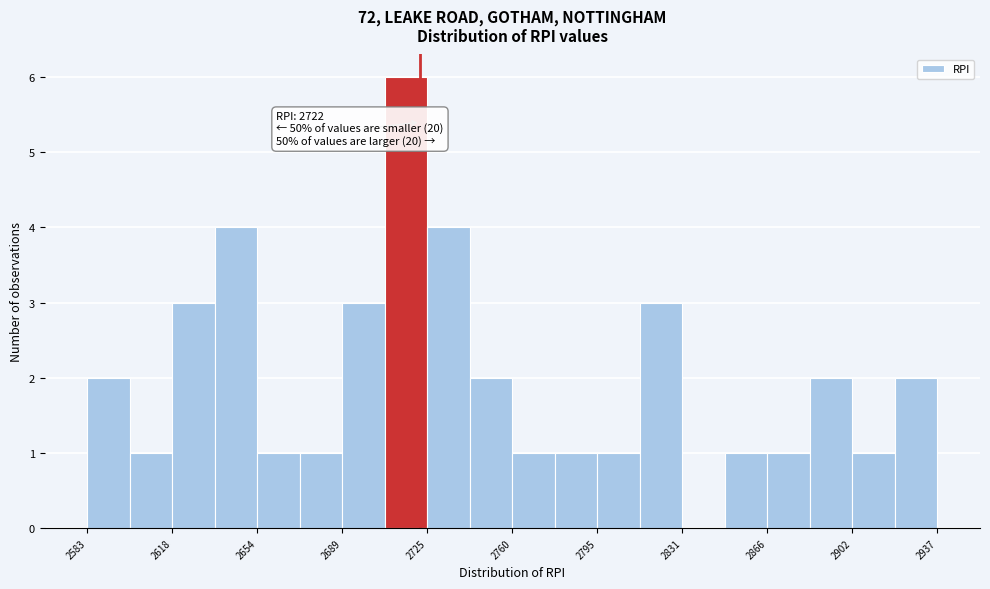

Around what value on the x-axis is the tallest bar? Give the approximate position of its centre, as read against the axis.

2715